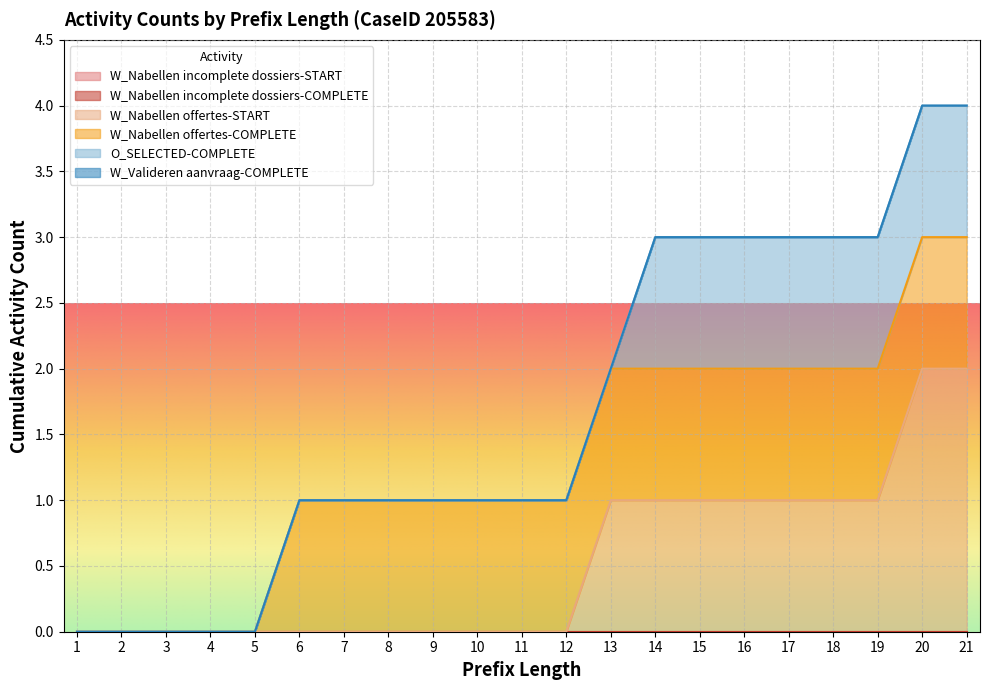

True or false: O_SELECTED-COMPLETE has a value of 0 at 18.

False